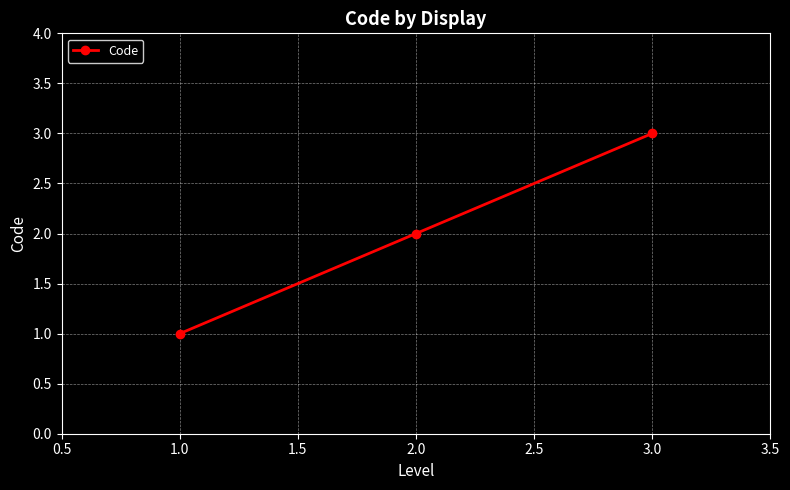

Count the values in the range 1 to 3.

3